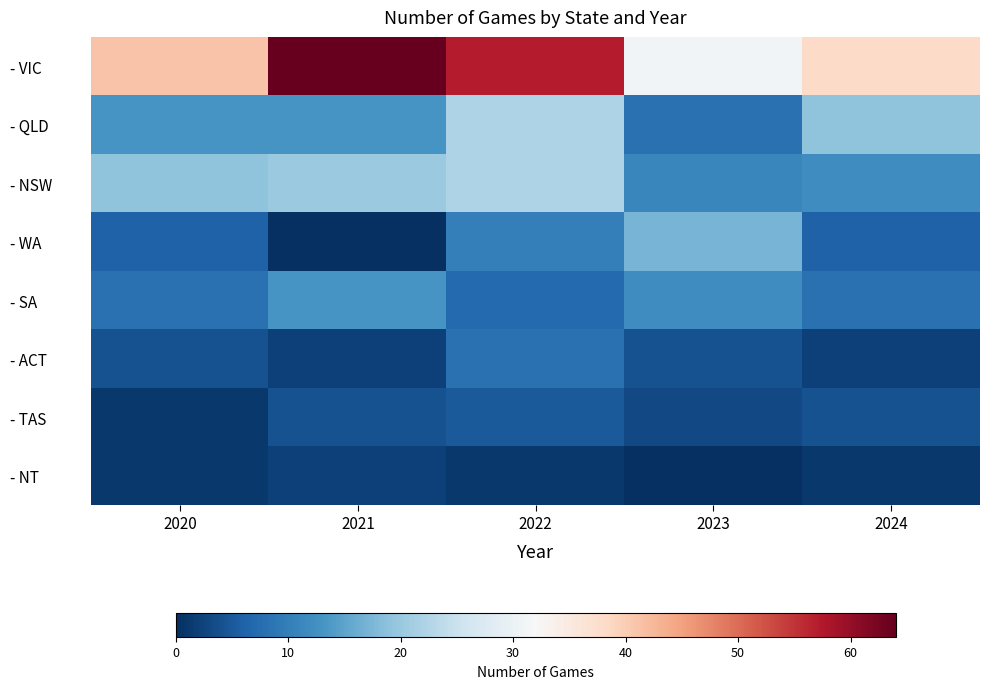

Reading right to left, transcribe all the data shown in this chart.

- VIC: 2024=38	2023=31	2022=57	2021=64	2020=41
- QLD: 2024=19	2023=8	2022=22	2021=13	2020=13
- NSW: 2024=12	2023=11	2022=22	2021=20	2020=19
- WA: 2024=6	2023=17	2022=10	2021=0	2020=6
- SA: 2024=8	2023=12	2022=7	2021=13	2020=8
- ACT: 2024=2	2023=4	2022=8	2021=2	2020=4
- TAS: 2024=4	2023=3	2022=5	2021=4	2020=1
- NT: 2024=1	2023=0	2022=1	2021=2	2020=1